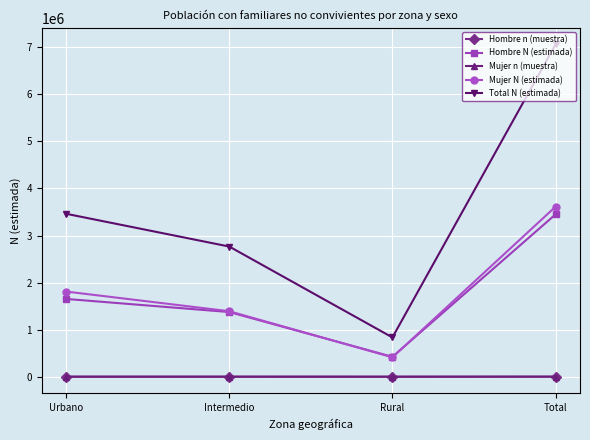

The Total N (estimada) series shows 7062213 at Total. True or false?

True